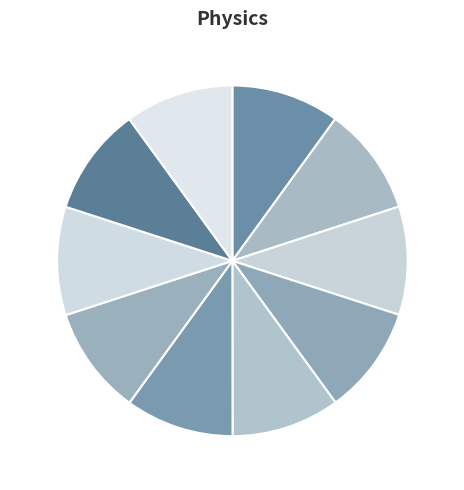

Approximately how many times larger is the value at gade compared to bjbh?

1.0